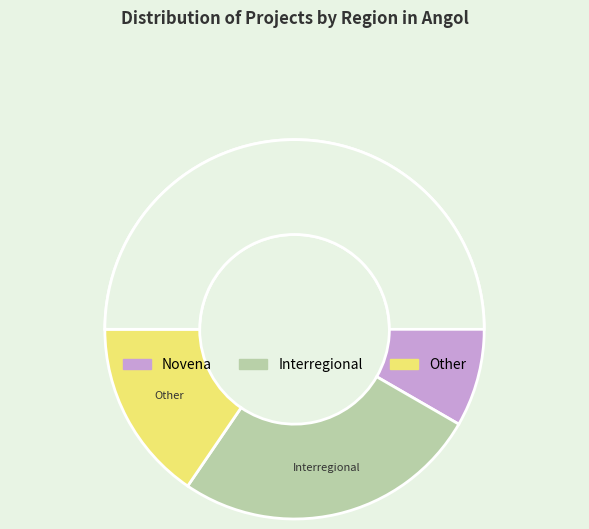

Which slice represents more than half of the pie?

Novena